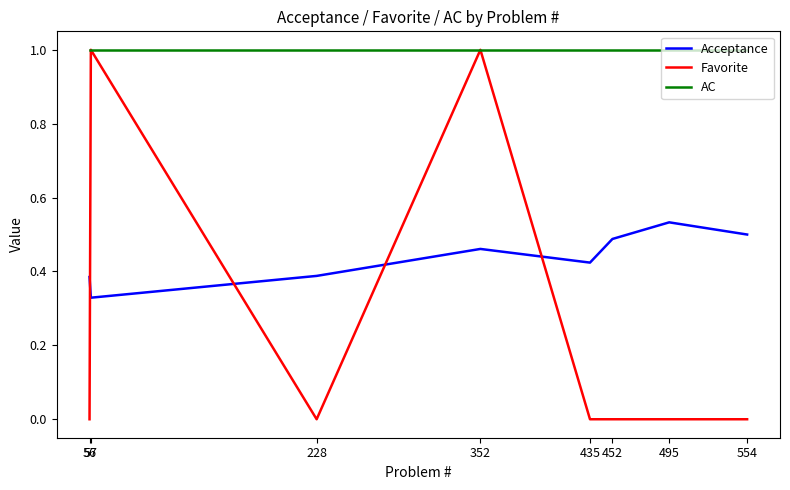

At which category is the sum across all series the highest?

352